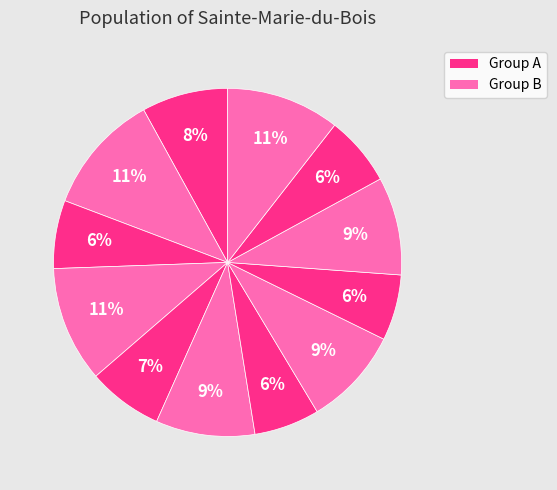

How many slices are in this pie chart?

12